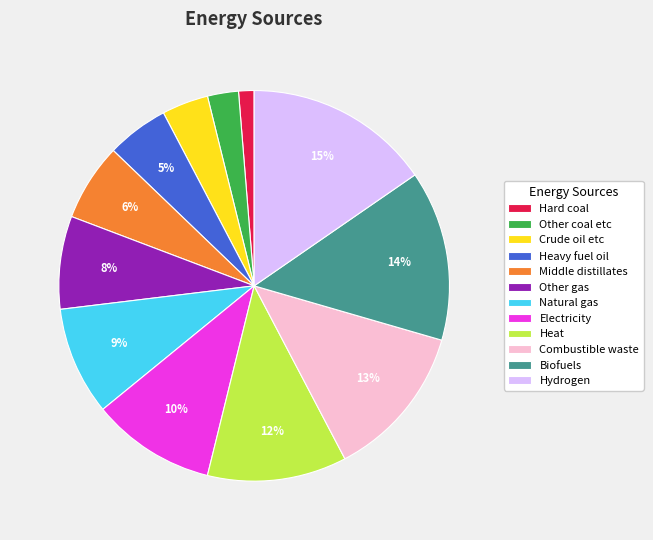

Between Heat and Other gas, which is larger?

Heat